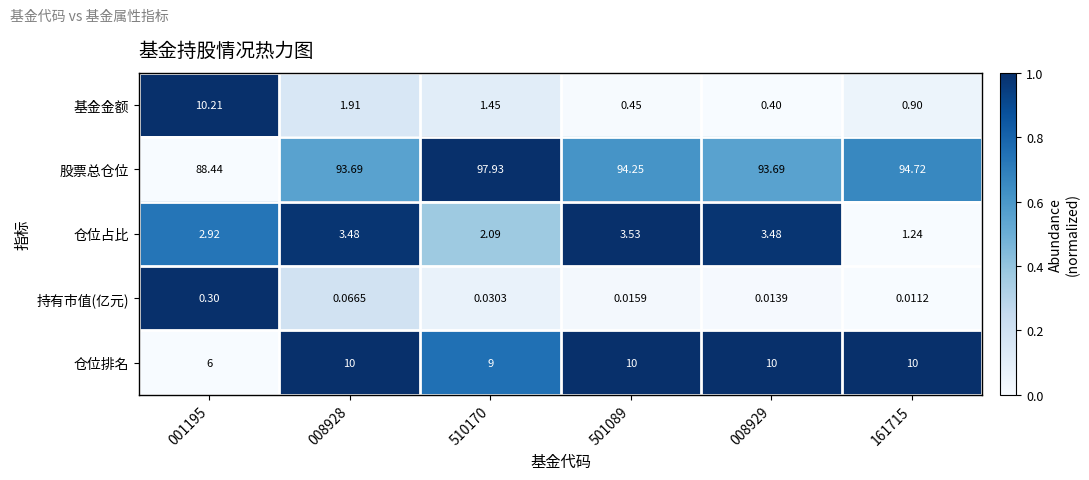

What is the maximum value shown in the chart?

97.9